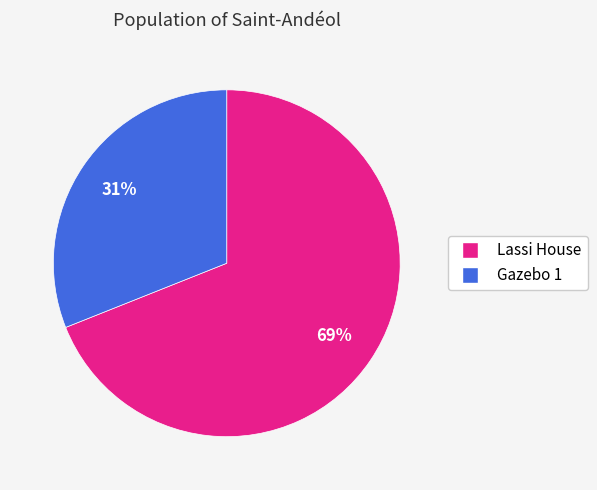

Which slice is the smallest?

Gazebo 1